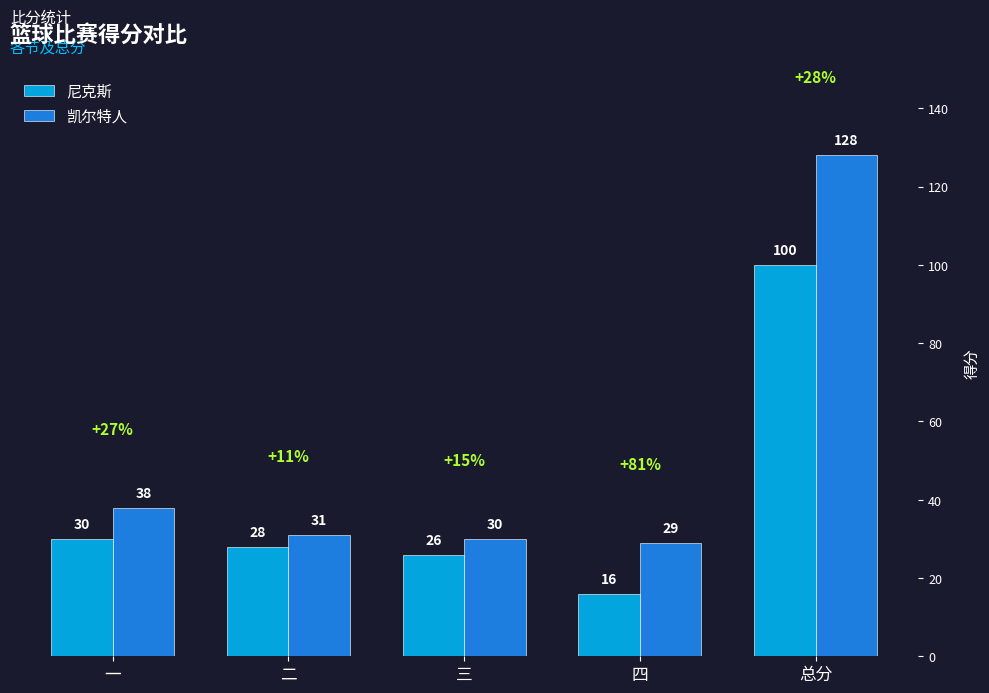

What is the label of the 3rd bar from the left?

三